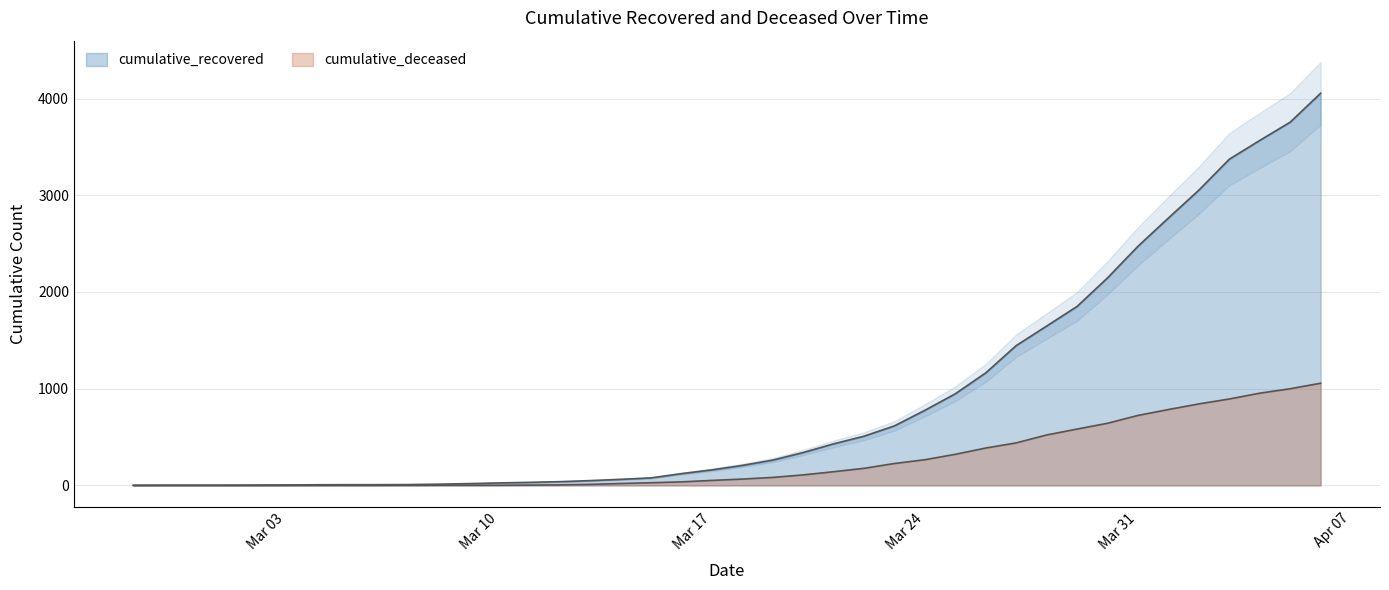

List the series in order of their overall mean, lowest first.

cumulative_deceased, cumulative_recovered